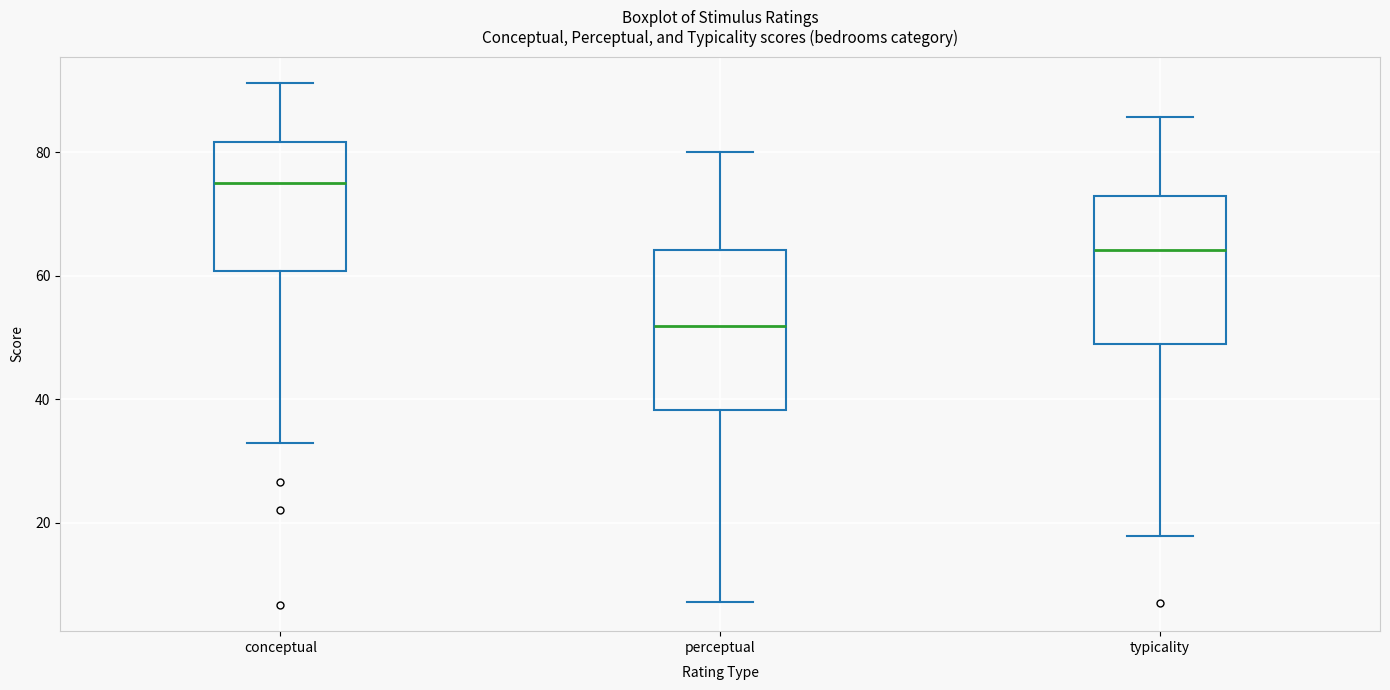

Where does the upper whisker of the box for typicality end on the y-axis? The values are not printed on the chart, so give them approximately, as read against the axis.

86